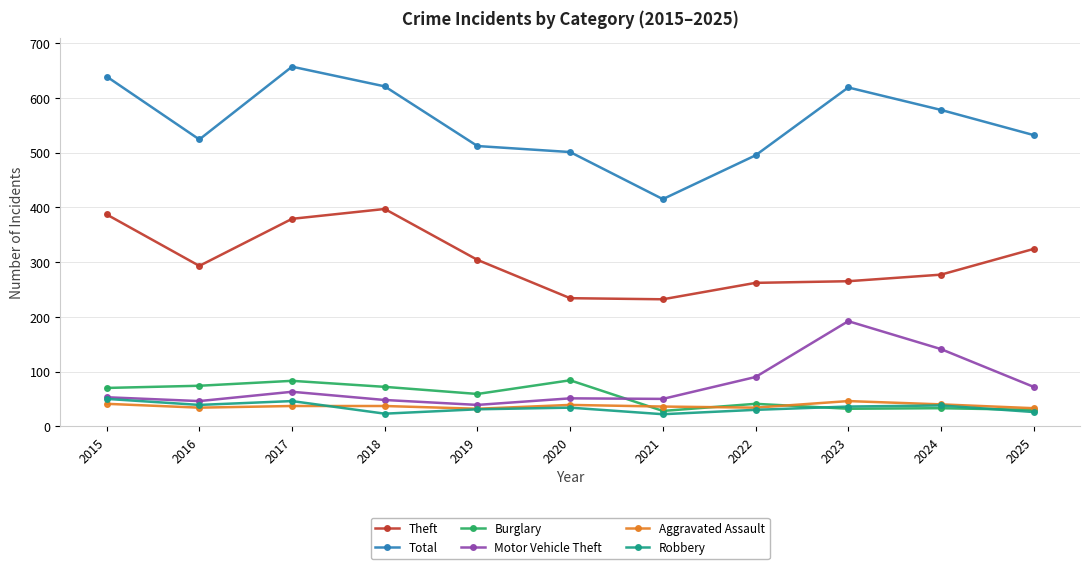

What is the minimum value for Total?

415